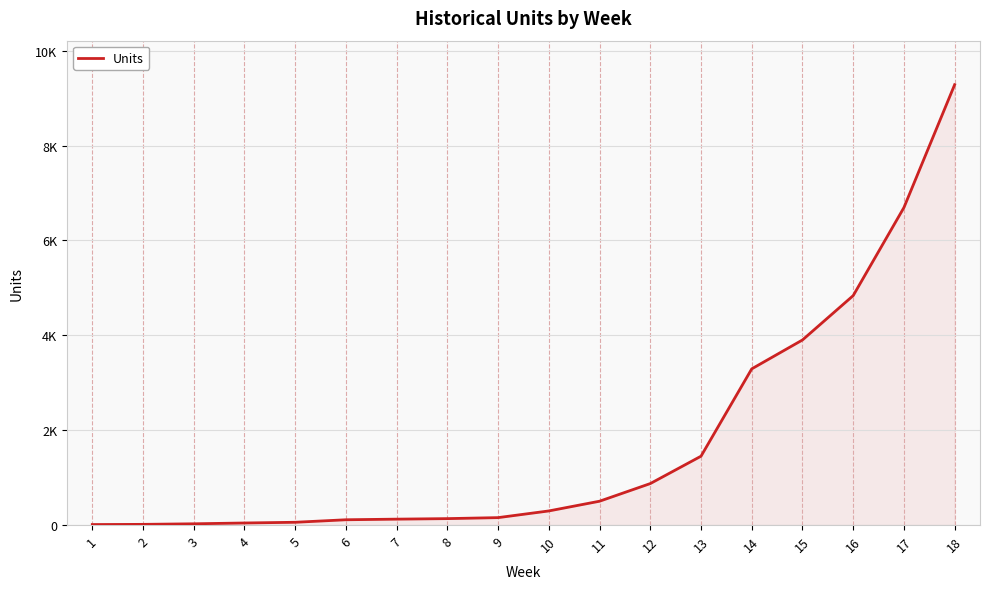

Reading right to left, what are all the values shown in this chart?

9283	6693	4837	3902	3293	1452	875	503	298	157	136	125	112	59	44	27	15	11